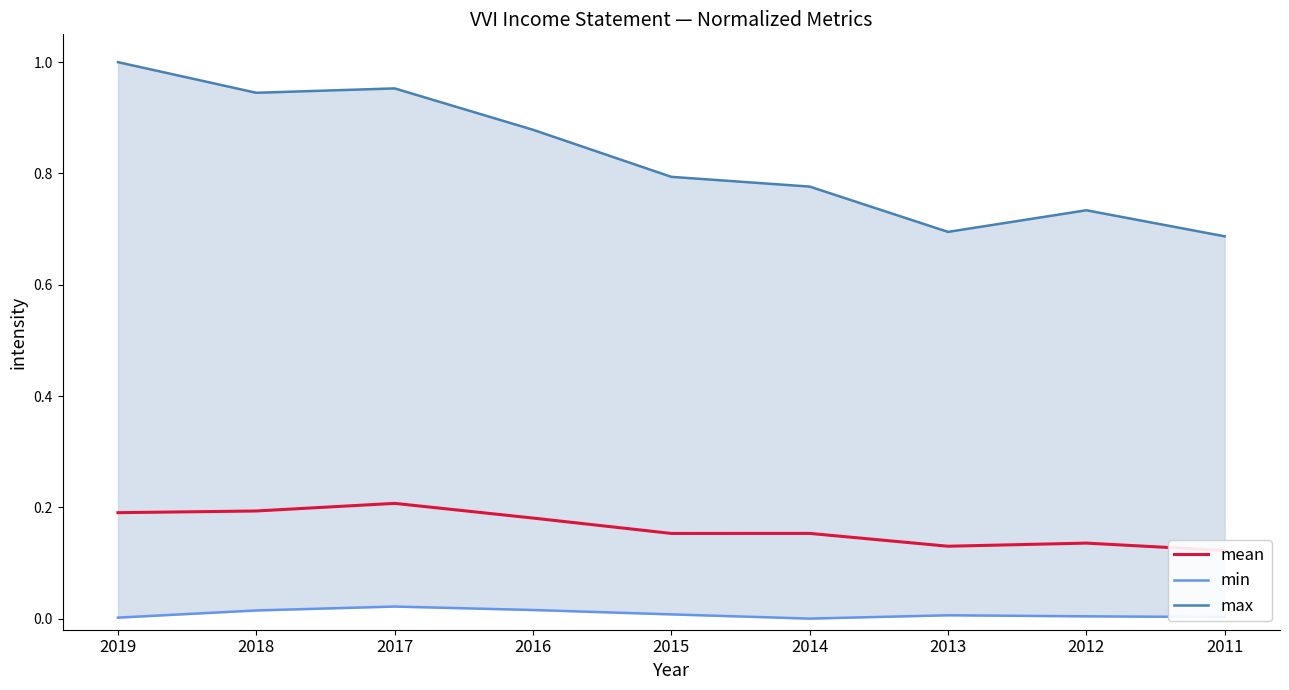

Which category has the lowest value across all series?

2014